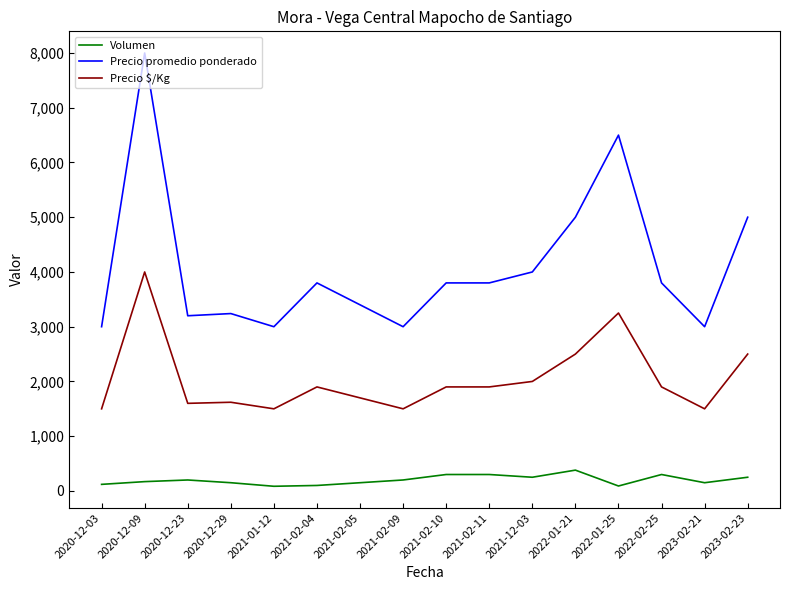

How many lines are shown in the chart?

3